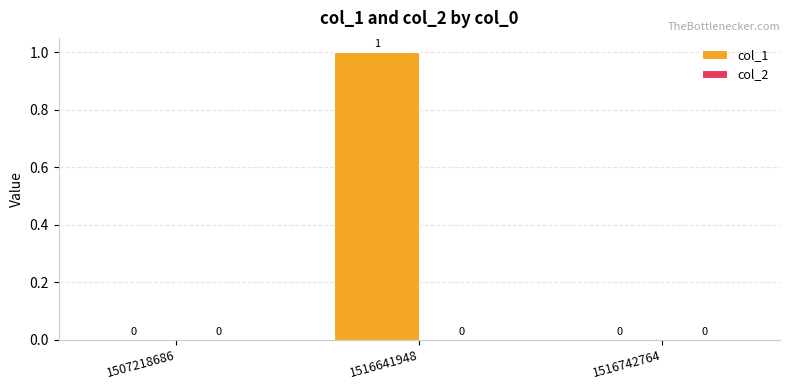

At which category does the chart reach its peak across all series?

1516641948